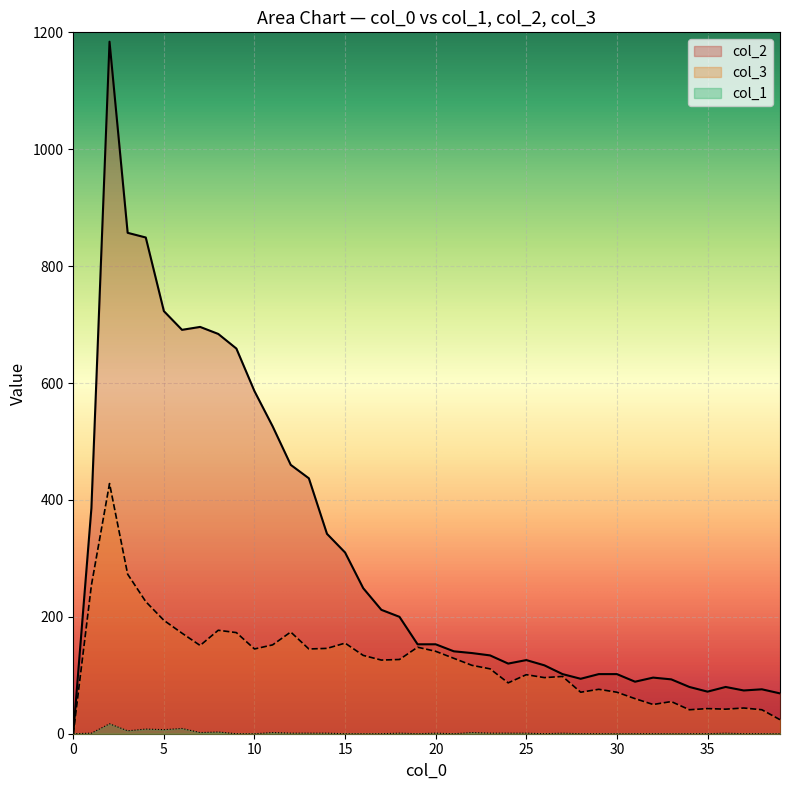

Reading left to right, transcribe all the data shown in this chart.

col_1: 0	1	17	5	8	7	9	2	3	0	0	2	1	1	1	0	0	0	1	0	1	0	2	1	1	1	0	1	0	0	0	0	0	0	0	0	1	0	0	0
col_3: 0	254	428	273	226	194	172	151	177	173	145	152	174	145	146	155	134	126	127	148	141	129	117	111	87	101	96	98	71	76	71	60	50	55	41	43	42	44	41	24
col_2: 0	386	1184	857	849	723	691	696	684	659	586	526	460	437	342	310	249	212	200	153	153	141	138	134	120	126	117	102	94	102	102	89	96	93	80	72	80	74	76	69